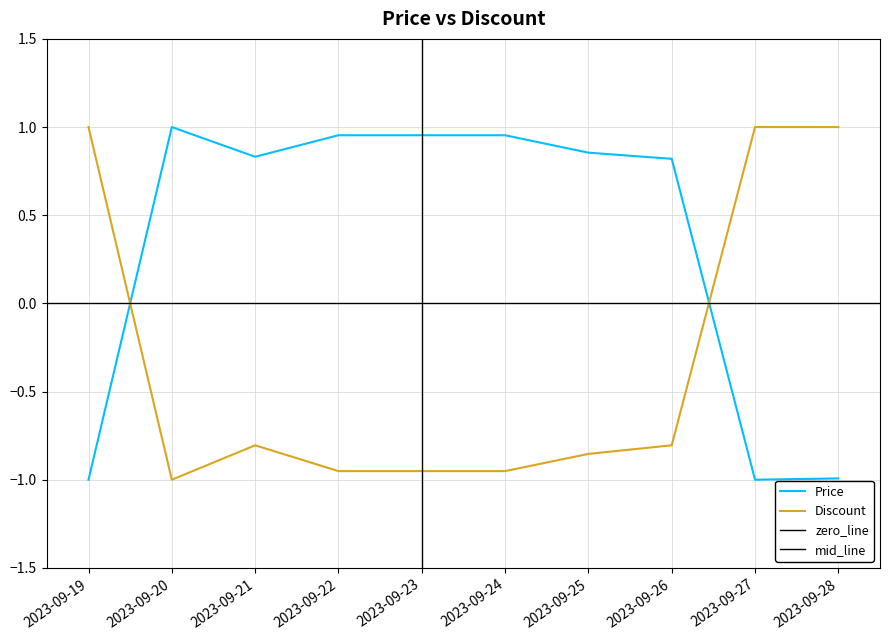

At which label does Discount first exceed 0?

2023-09-19